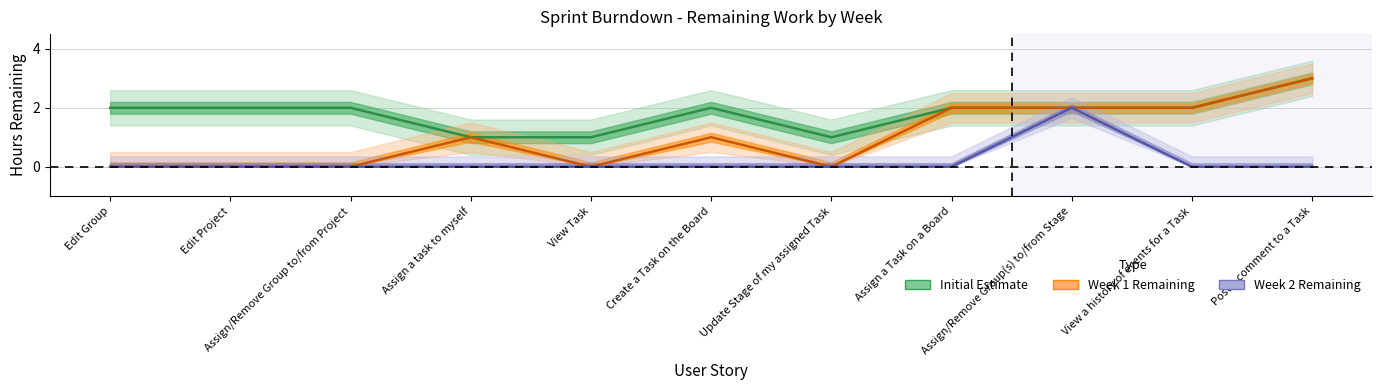

At how many categories does at least one series exceed 2?

1